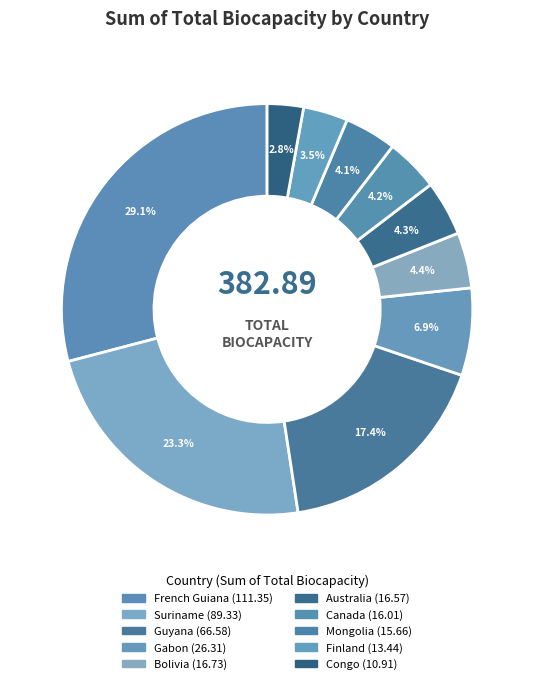

How many segments does this pie chart have?

10